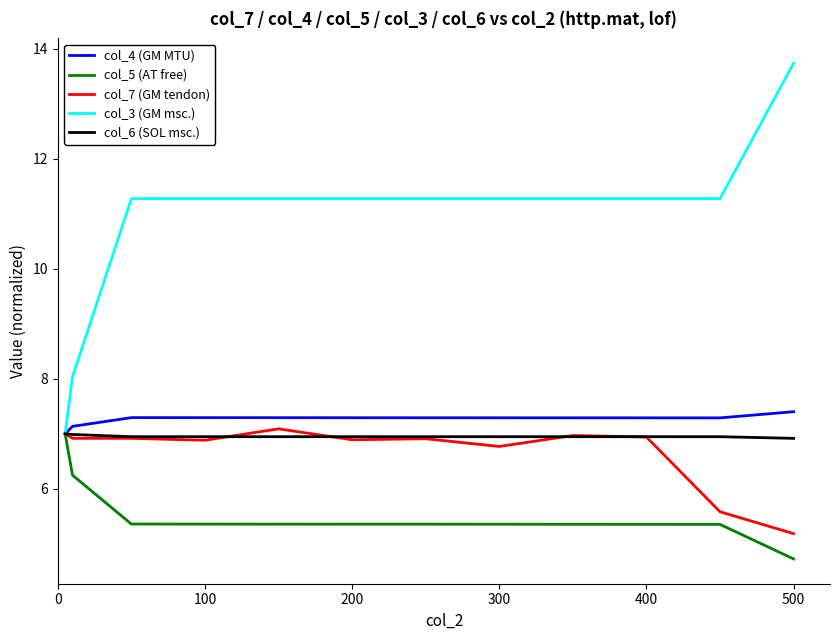

What is the minimum value shown in the chart?

4.7